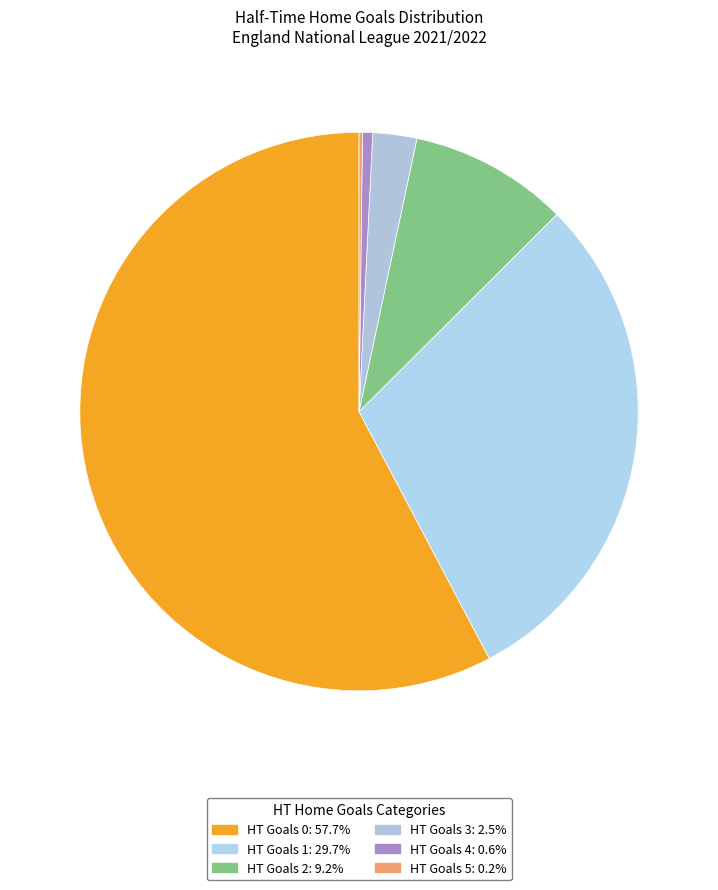

What percentage is the HT Goals 0 slice, to the nearest percent?

58%